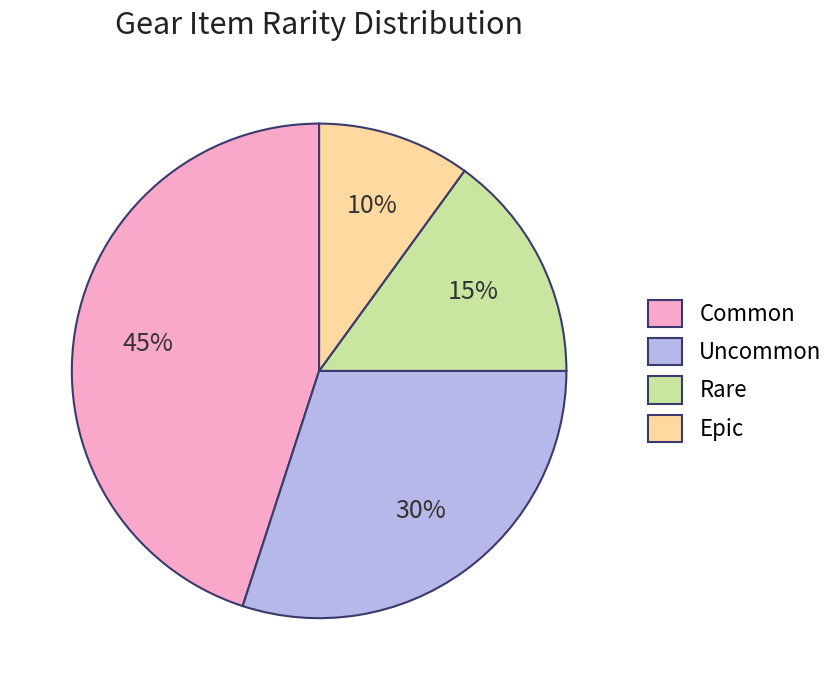

Combined, do Epic and Rare account for over 50%?

No